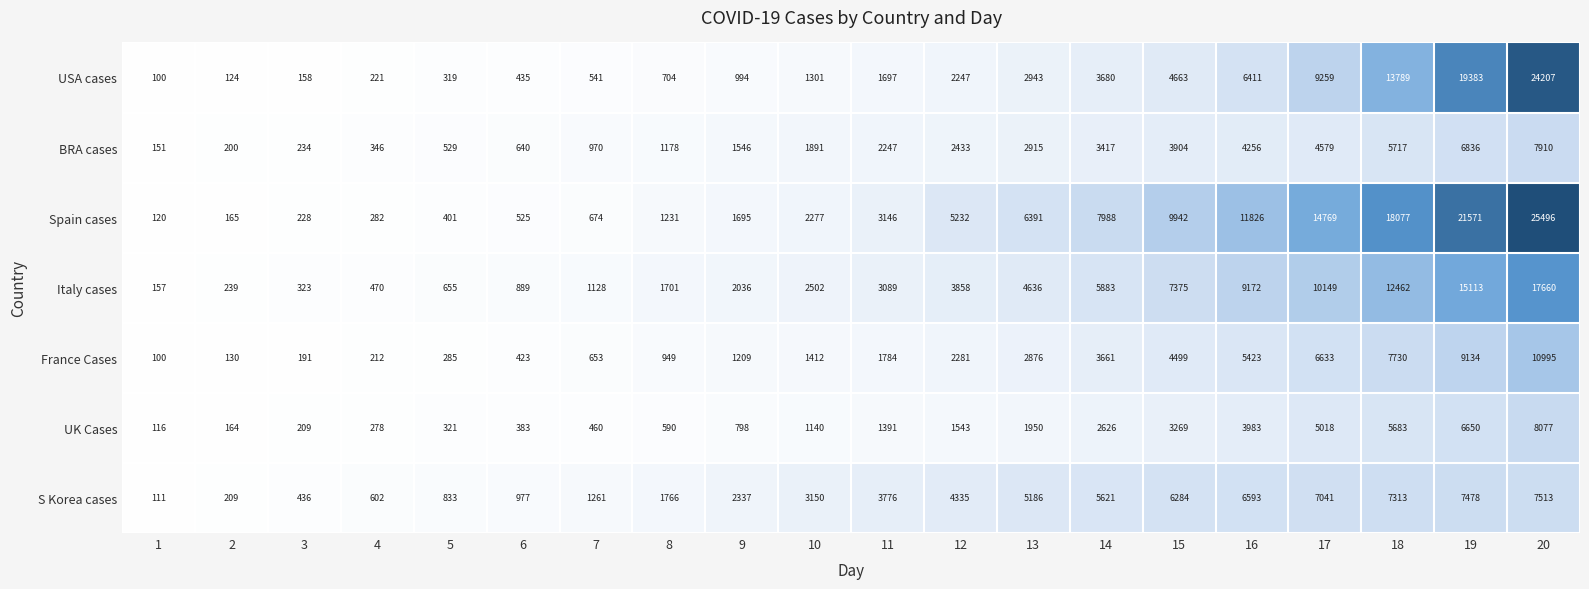

List the series in order of their peak value, highest first.

Spain cases, USA cases, Italy cases, France Cases, UK Cases, BRA cases, S Korea cases